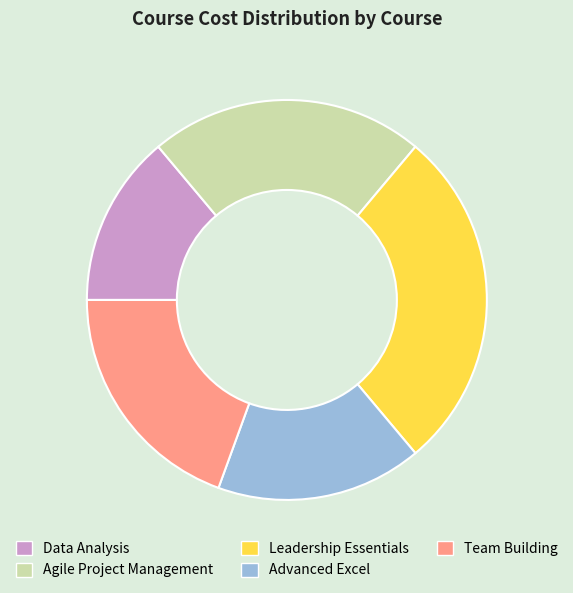

Between Leadership Essentials and Advanced Excel, which is larger?

Leadership Essentials